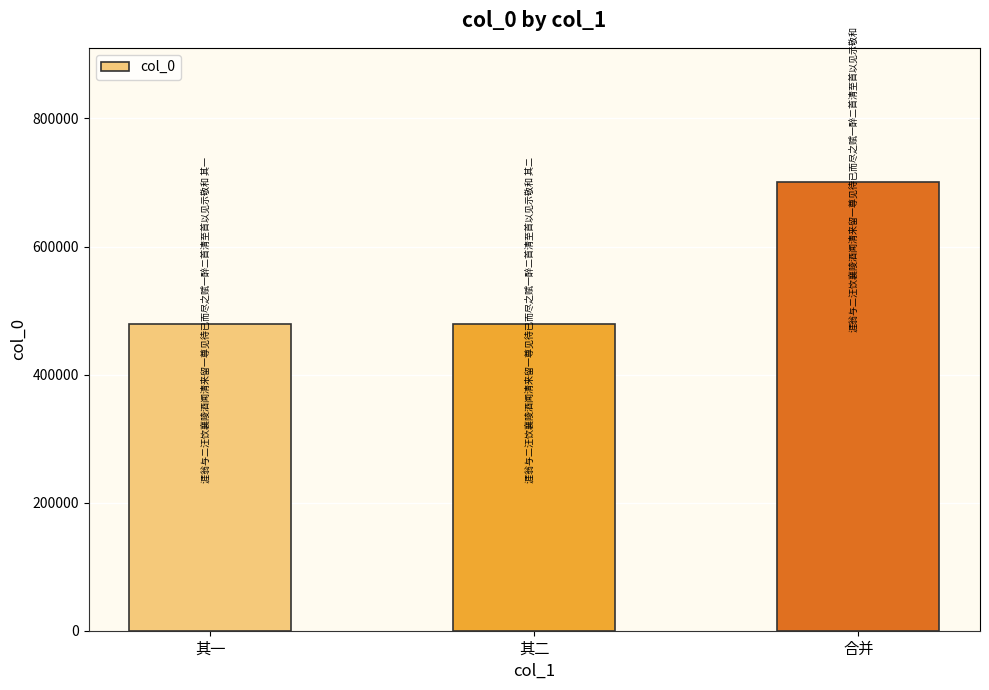

What is the maximum value shown in the chart?

700282